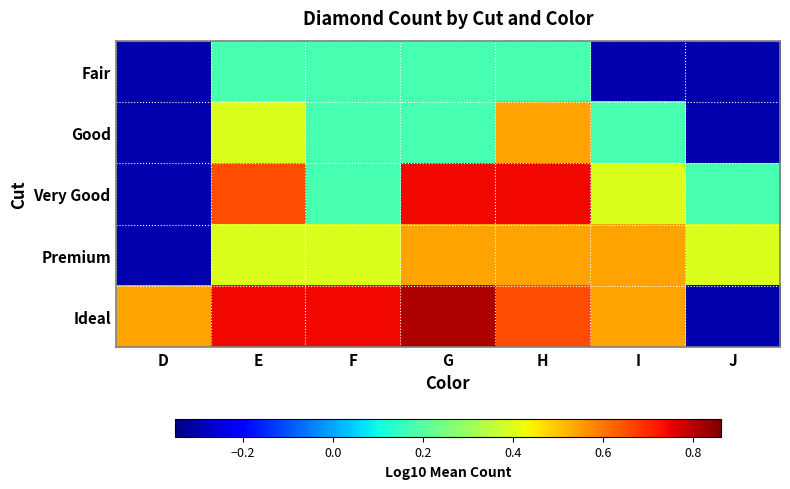

How many series are shown in this chart?

5